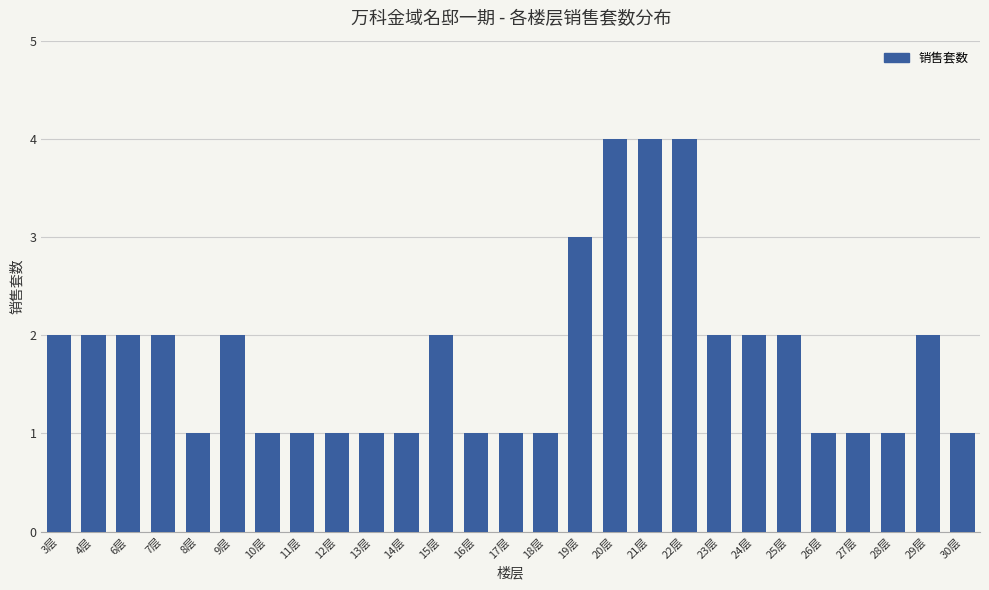

What is the greatest value displayed?

4